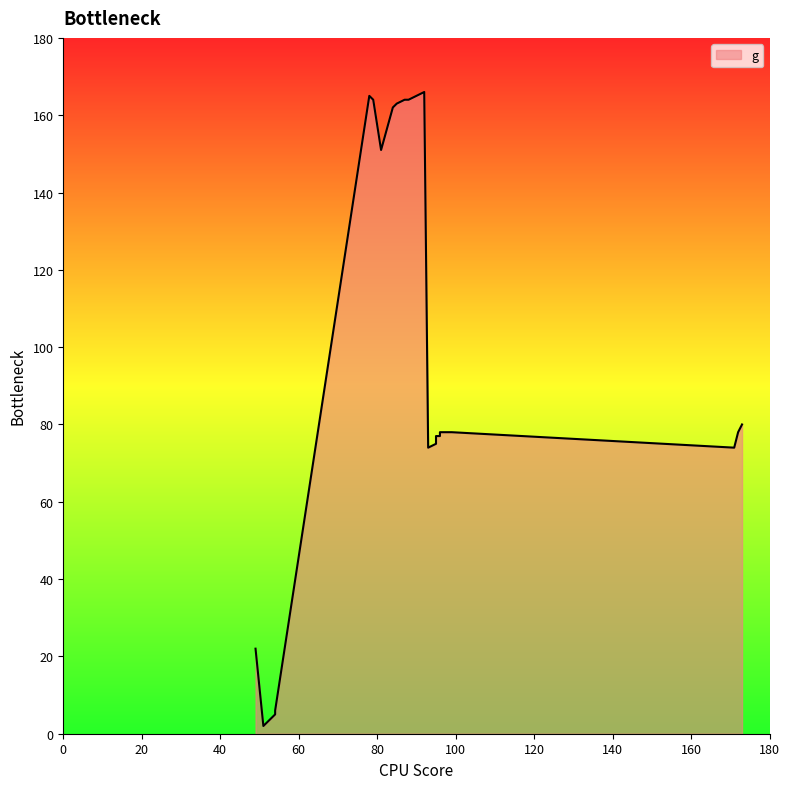

Rank the categories by value from highest to lowest.

92, 78, 90, 79, 87, 88, 85, 84, 81, 173, 96, 97, 98, 99, 172, 95, 96, 95, 95, 93, 171, 49, 54, 54, 51